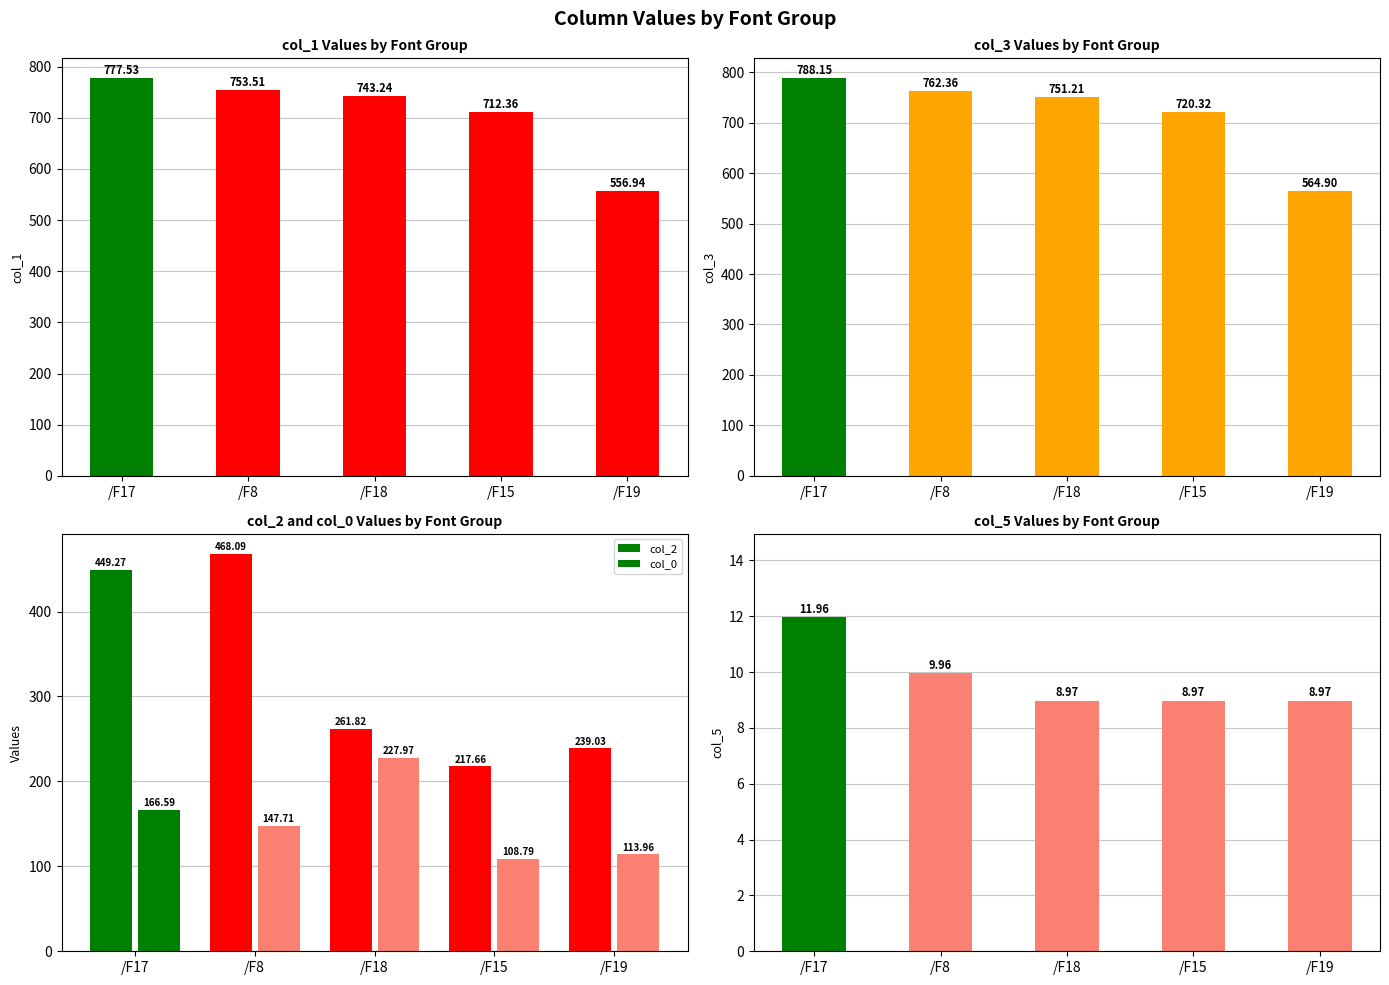

Reading left to right, what are all the values shown in this chart?

col_1: /F17=777.5	/F8=753.5	/F18=743.2	/F15=712.4	/F19=556.9
col_3: /F17=788.1	/F8=762.4	/F18=751.2	/F15=720.3	/F19=564.9
col_2: /F17=449.3	/F8=468.1	/F18=261.8	/F15=217.7	/F19=239.0
col_0: /F17=166.6	/F8=147.7	/F18=228.0	/F15=108.8	/F19=114.0
col_5: /F17=12.0	/F8=10.0	/F18=9.0	/F15=9.0	/F19=9.0